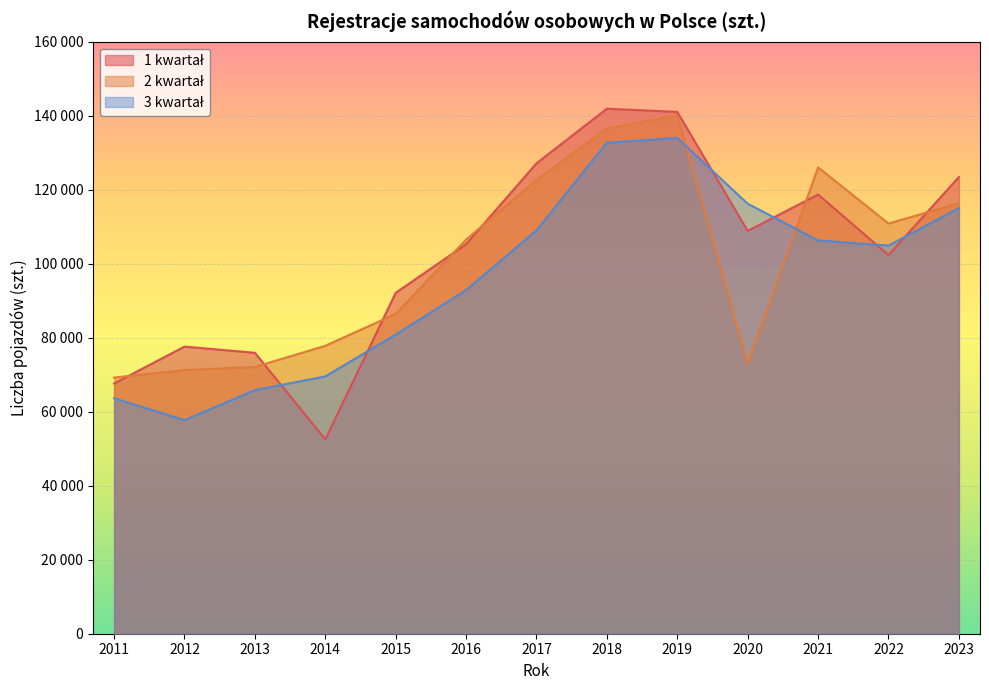

Is it true that 1 kwartał equals 48555 at 2013?

False